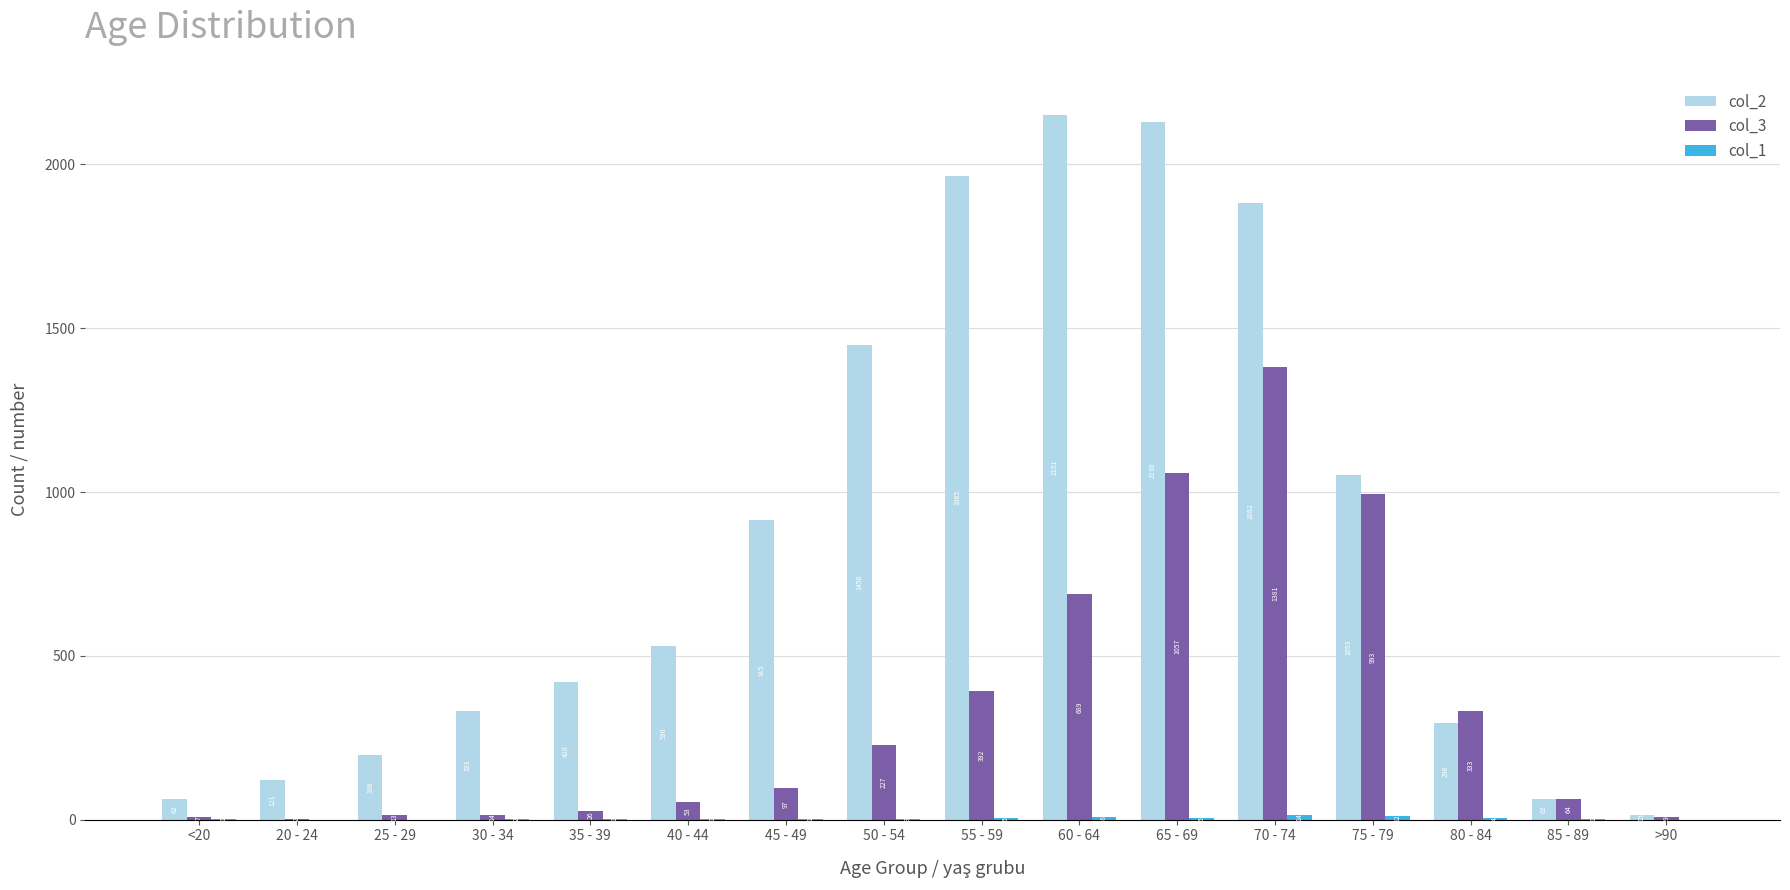

Are the bars grouped side by side (vs. stacked)?

Yes